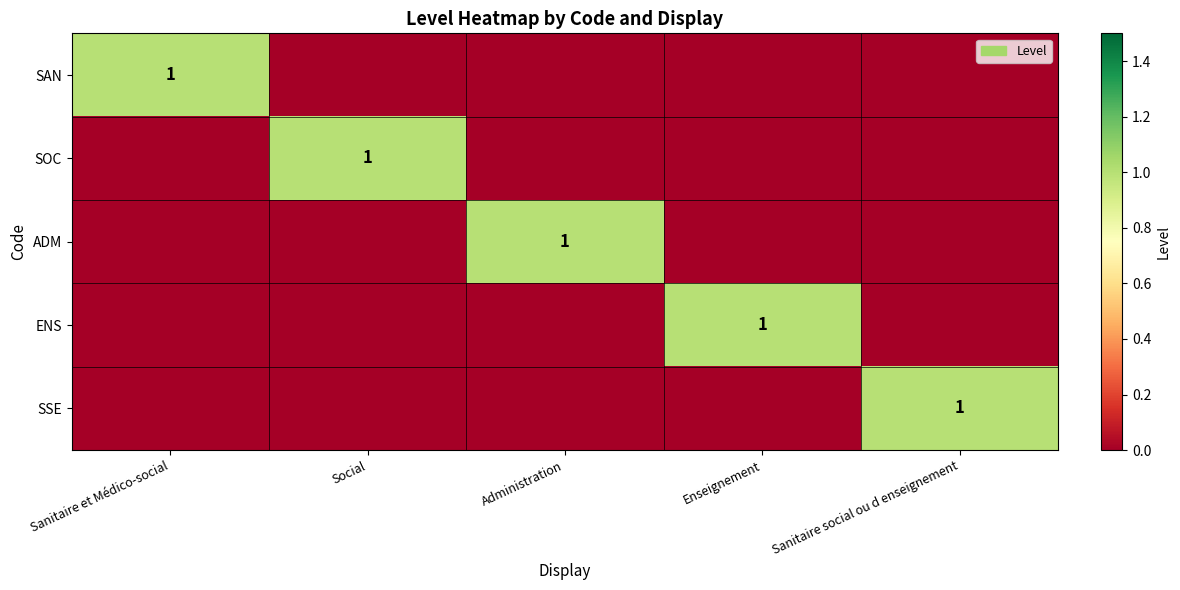

Is it true that SAN equals 1 at Sanitaire et Médico-social?

True